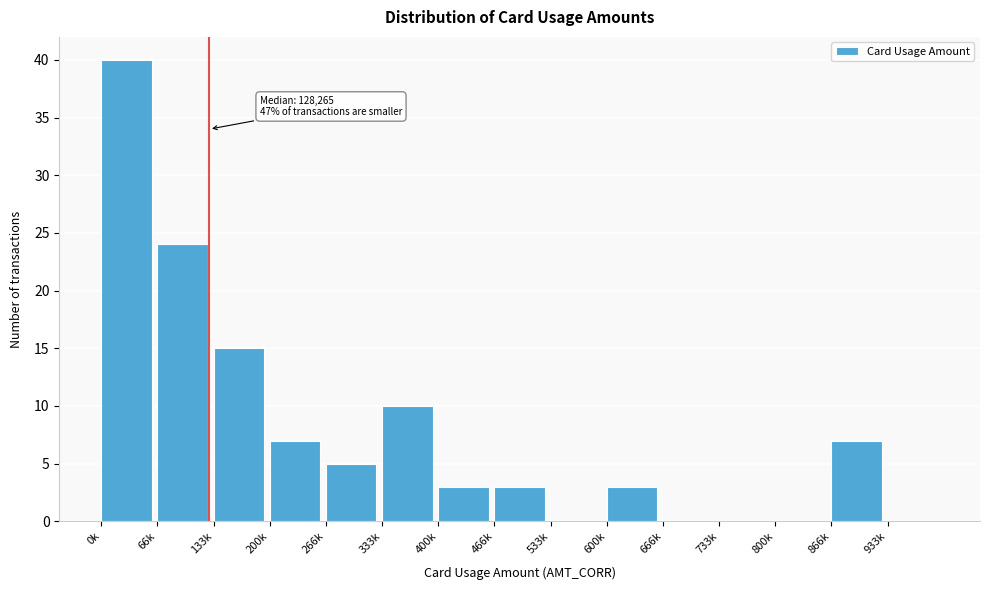

Reading left to right, what are all the values shown in this chart?

0k=40	66k=24	133k=15	200k=7	266k=5	333k=10	400k=3	466k=3	533k=0	600k=3	666k=0	733k=0	800k=0	866k=7	933k=0